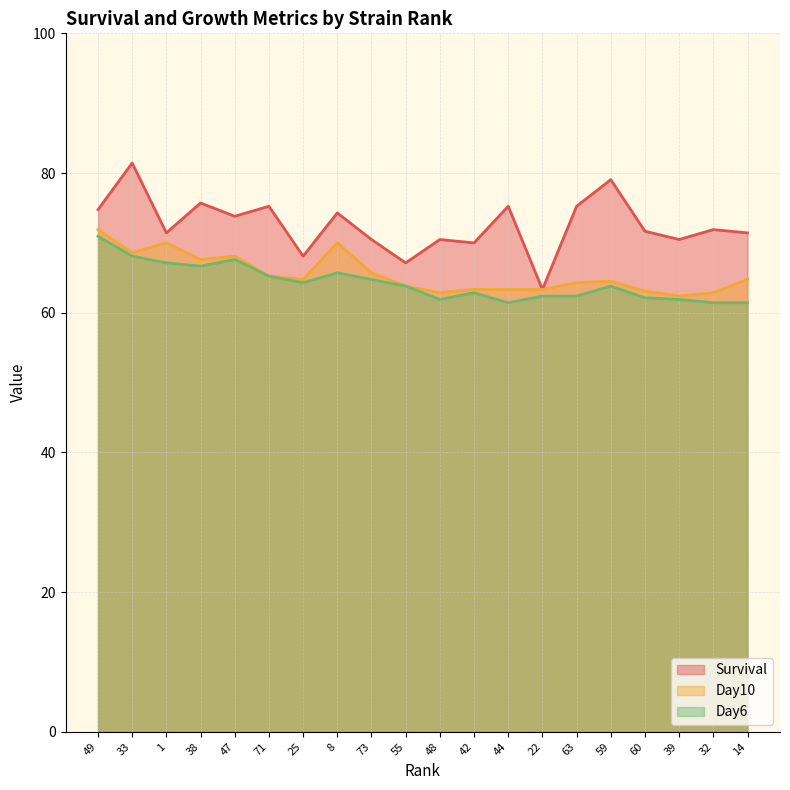

Rank the categories by Day10 value from lowest to highest.

39, 48, 32, 60, 42, 44, 22, 55, 63, 59, 25, 14, 71, 73, 38, 47, 33, 1, 8, 49